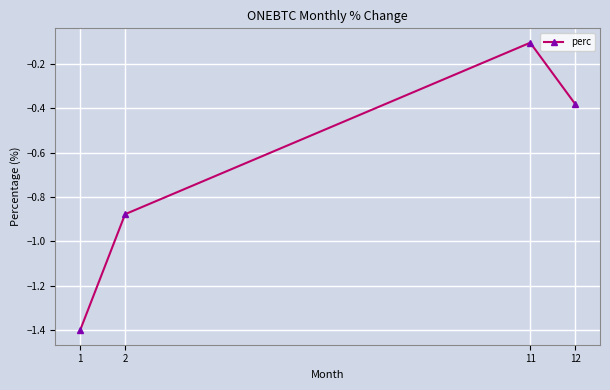

Which has a higher value, 2 or 1?

2